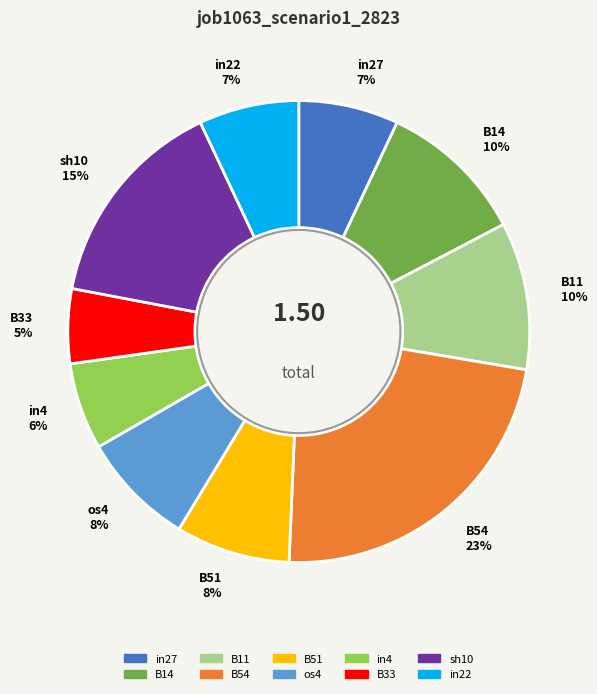

Which slice is the smallest?

B33